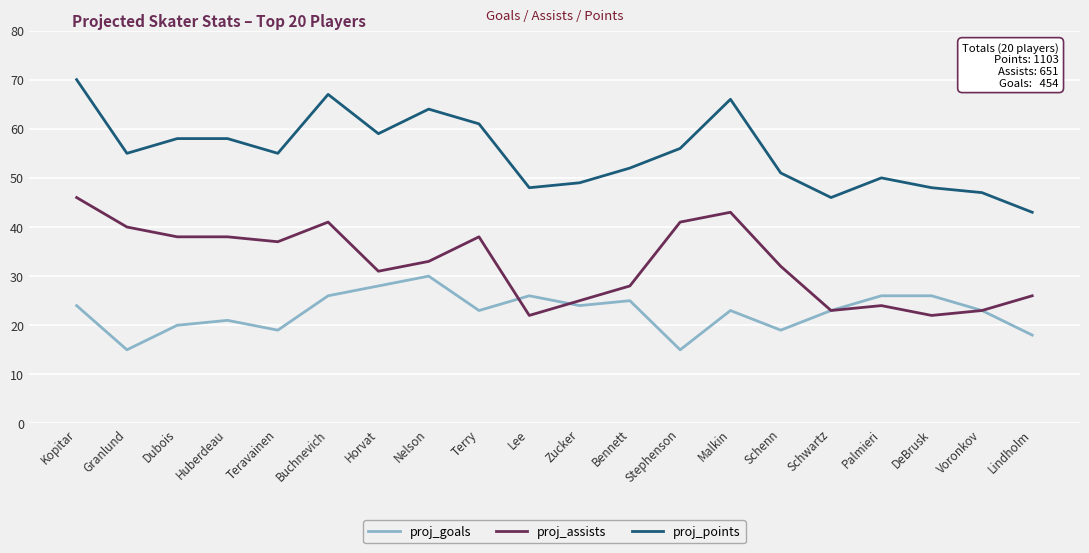

What is the difference between the highest and lowest values at Nelson?

34